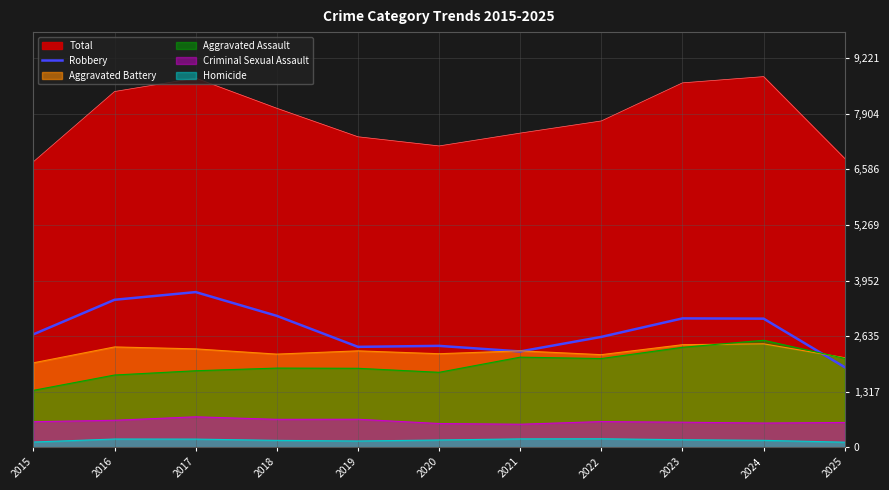

True or false: the data shows 3115 at 2018.

True